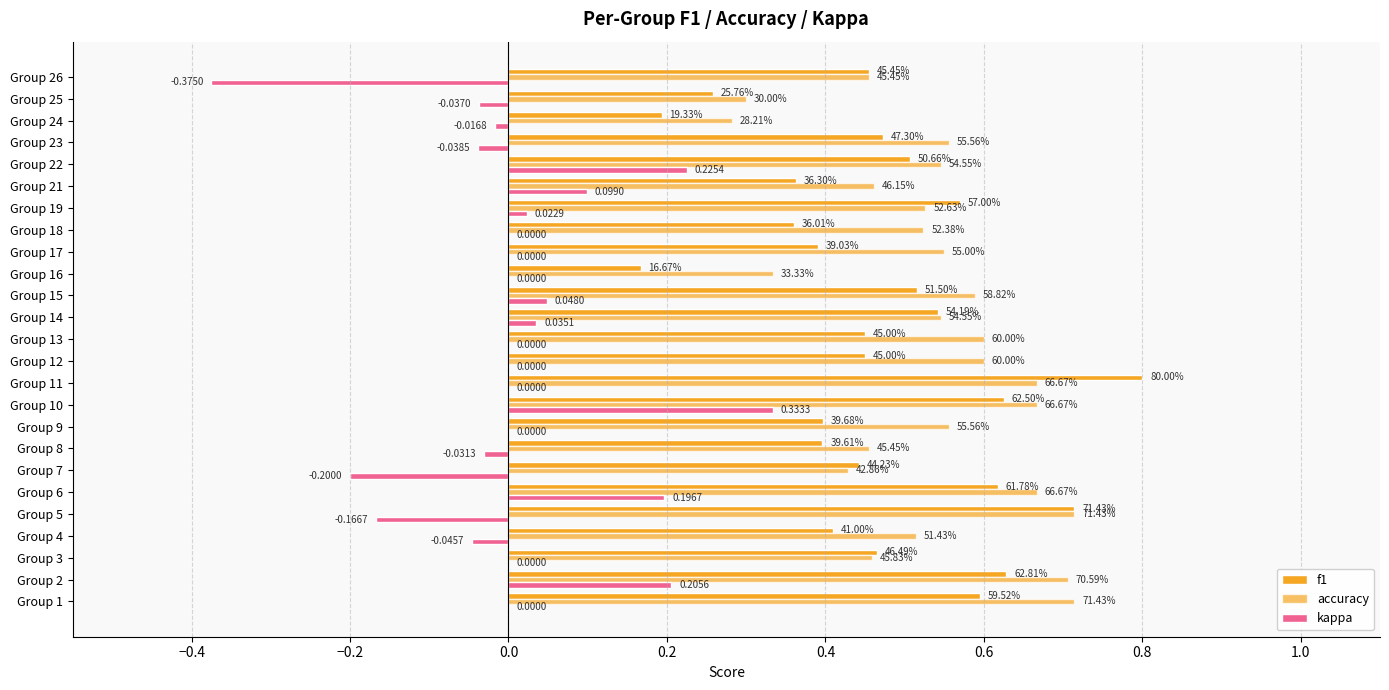

Which series has the largest total across all categories?

accuracy